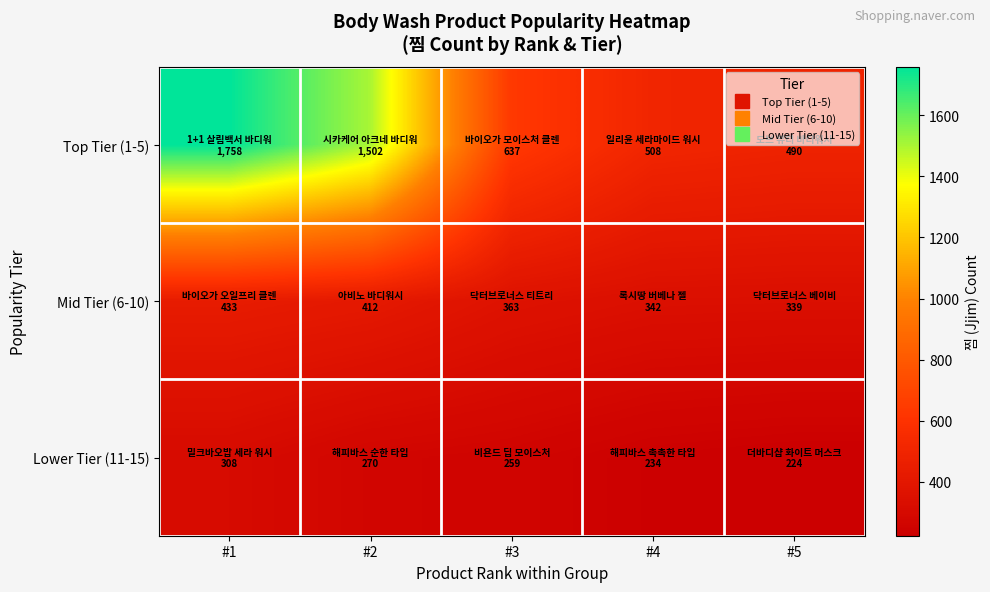

How many series are shown in this chart?

3